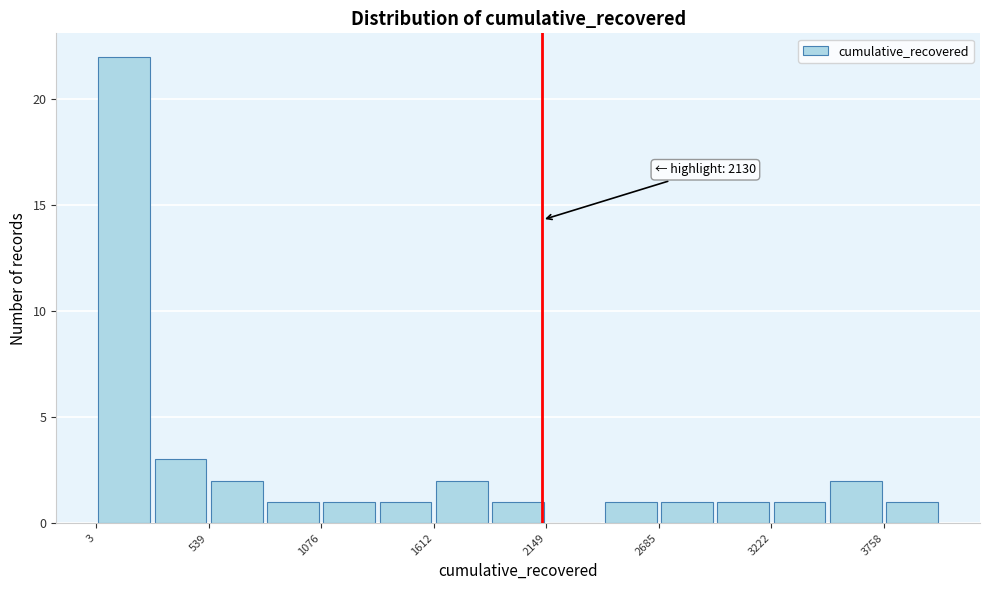

Read against the x-axis, roughly where is the centre of the tallest bar?

100